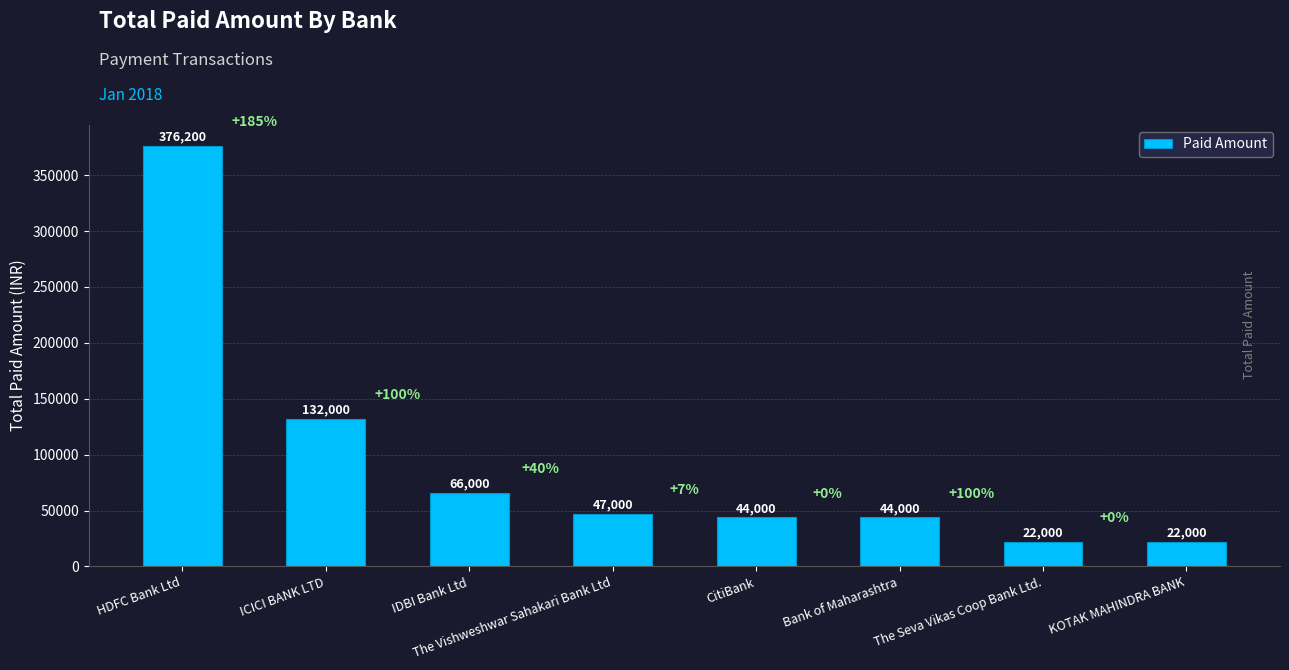

How many distinct data groups are displayed?

1